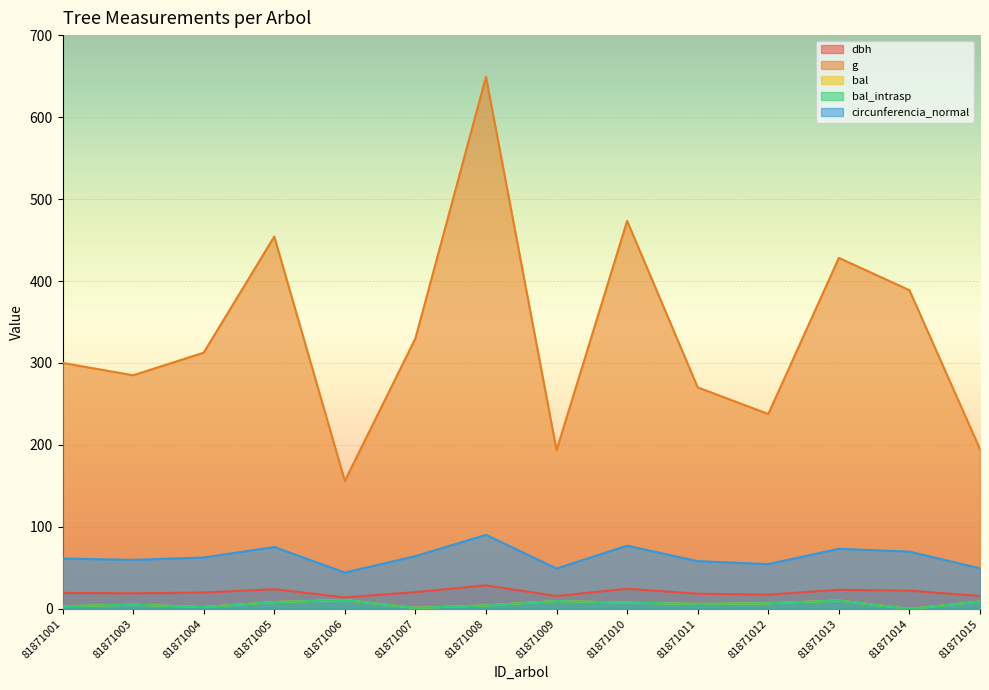

Which has a higher value, 81871007 or 81871012?

81871007